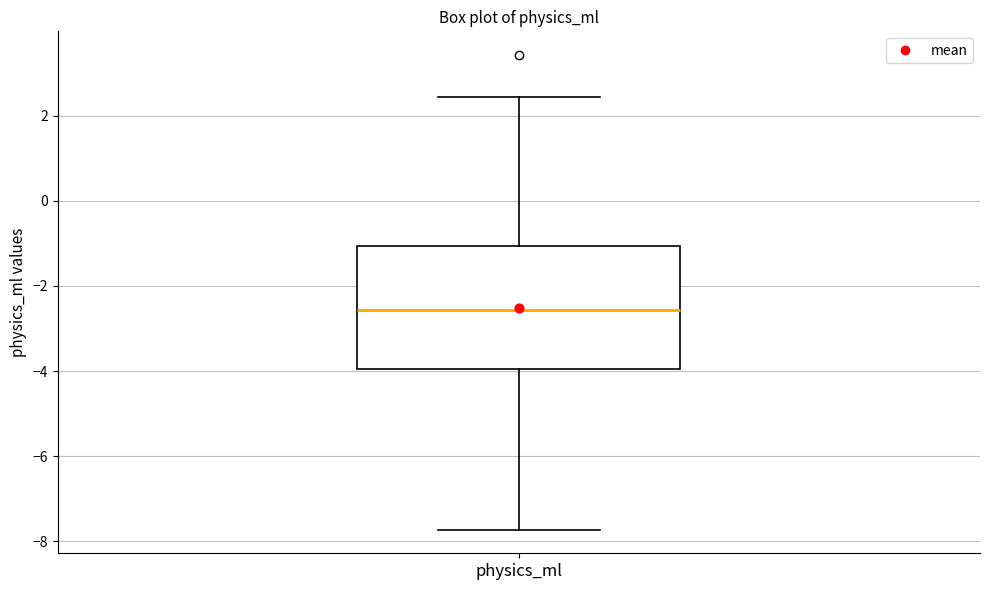

Where does the upper whisker of the box for physics_ml end on the y-axis? The values are not printed on the chart, so give them approximately, as read against the axis.

2.4